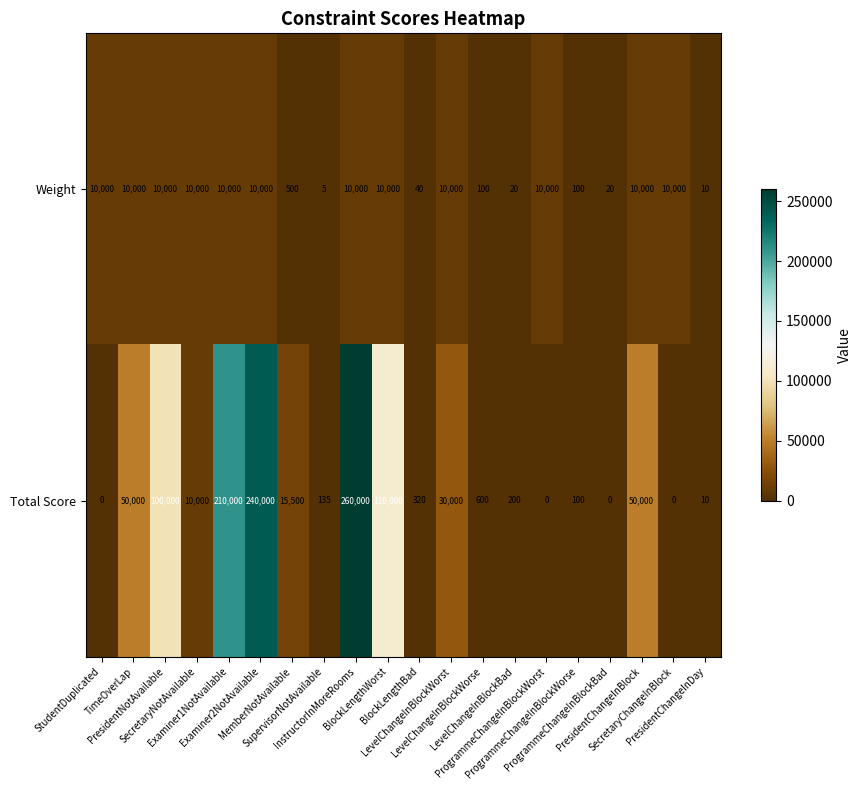

What is the average value of the Total Score series?

53843